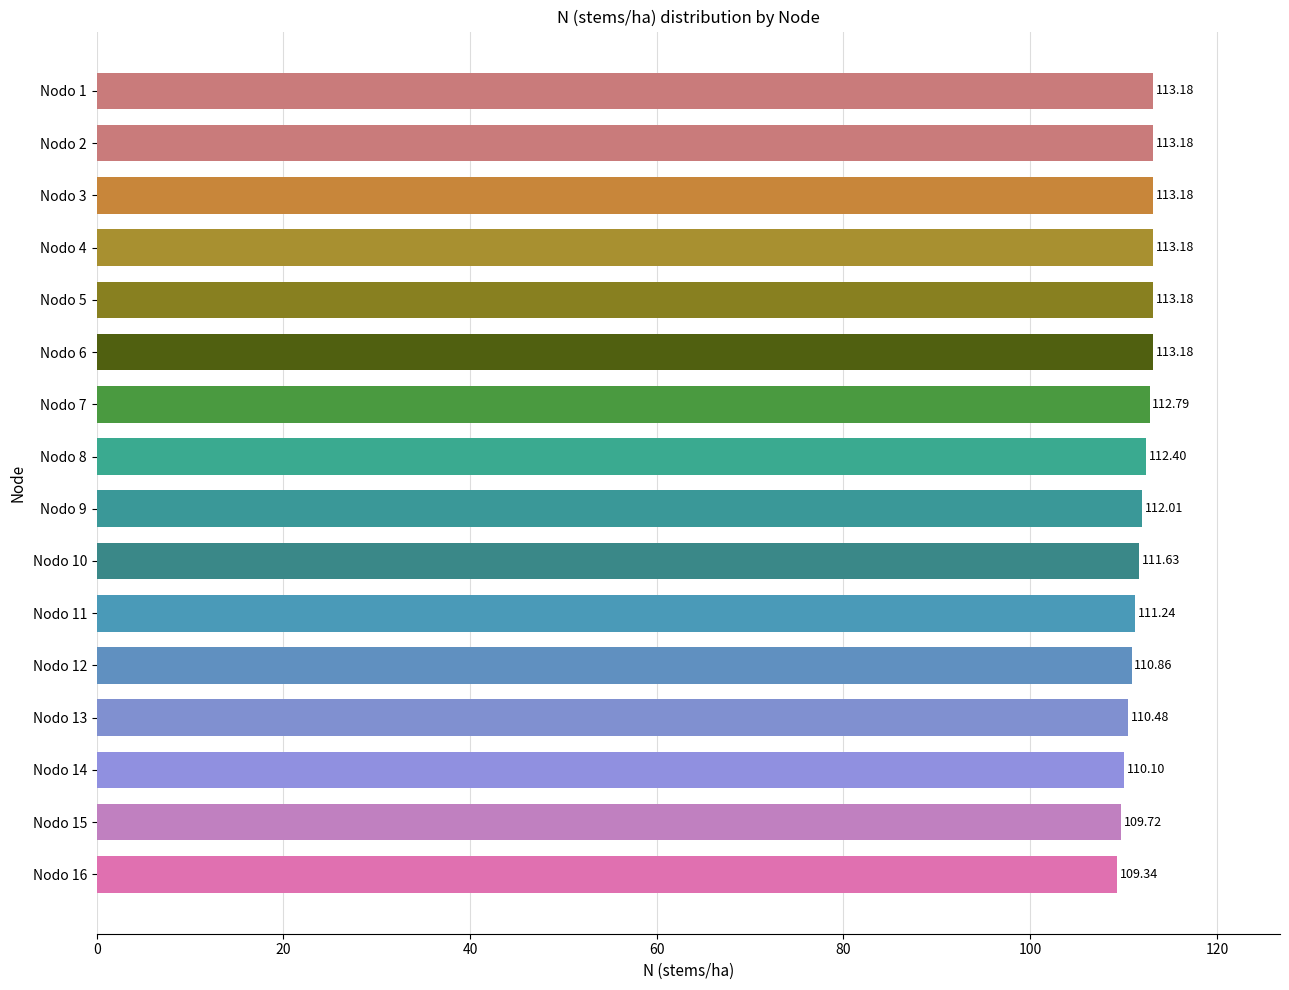

What is the minimum value shown in the chart?

109.3